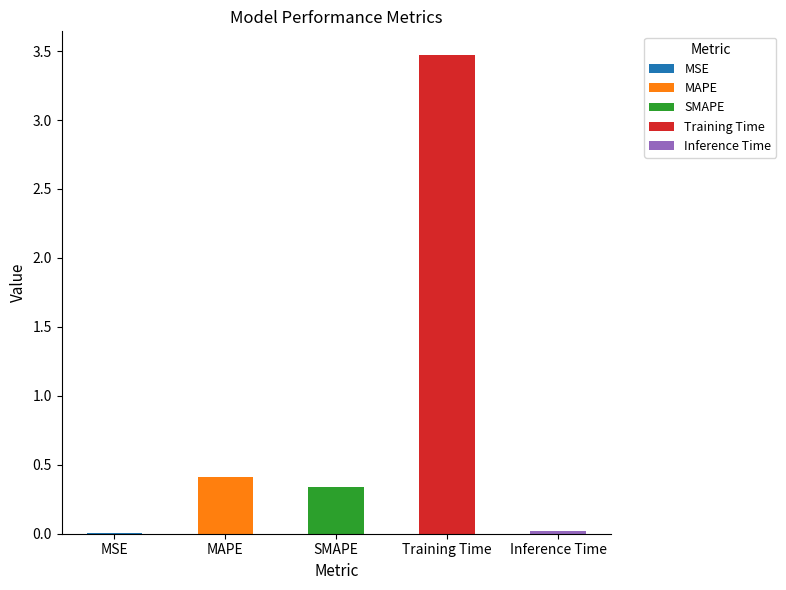

Reading left to right, extract all data points from this chart.

MSE=0.0	MAPE=0.4	SMAPE=0.3	Training Time=3.5	Inference Time=0.0